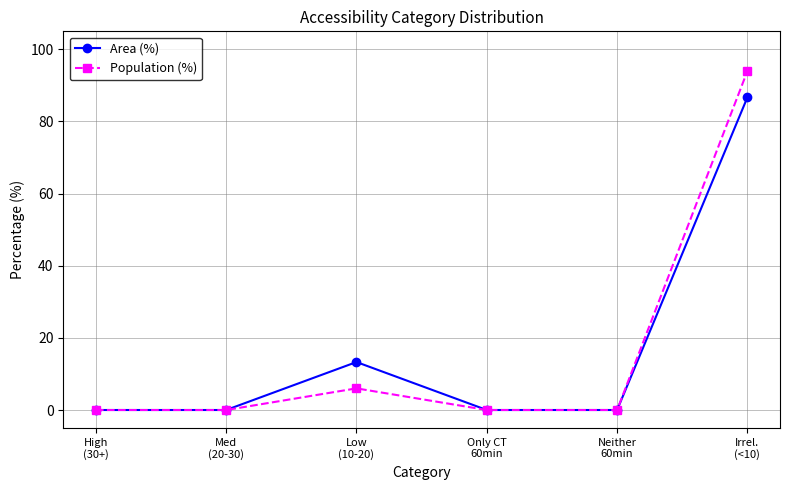

What is the maximum value shown in the chart?

94.0